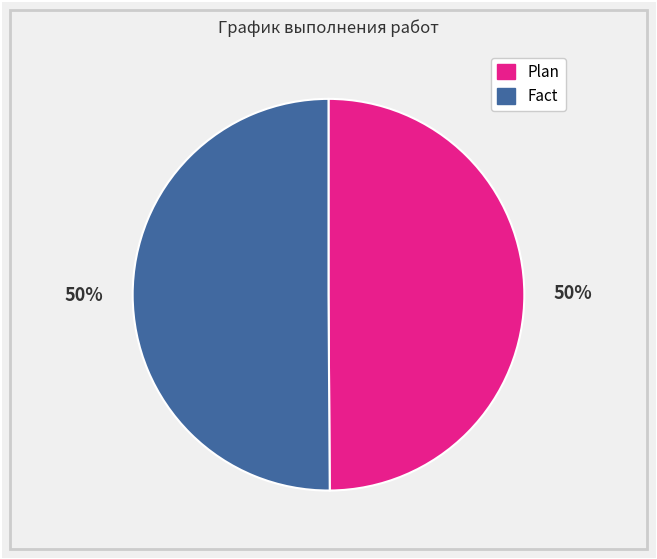

How many segments does this pie chart have?

2